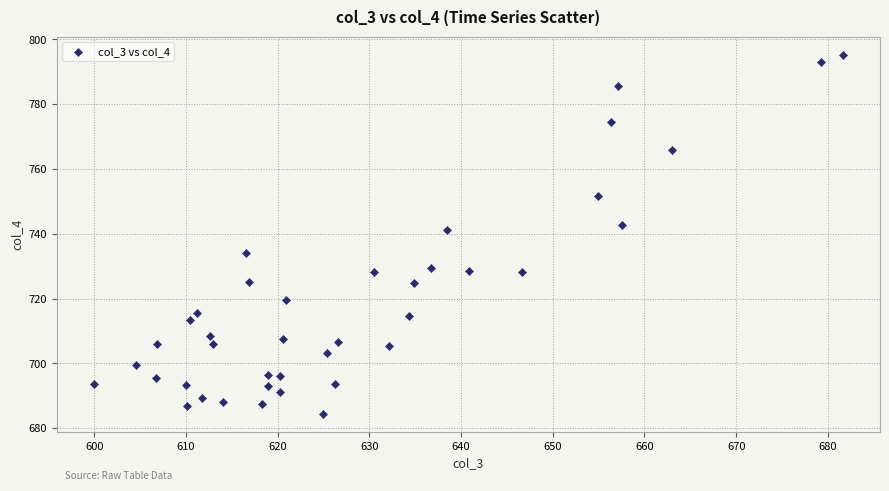

What is the range of X values (max minus min)?

81.6